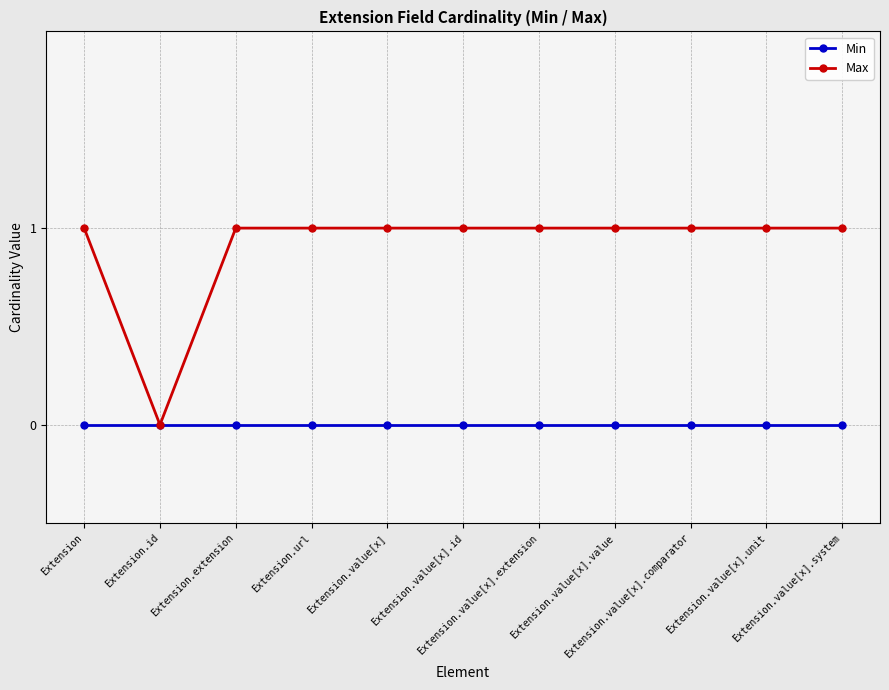

What is the value of the Max point at the 5th from the left?

1